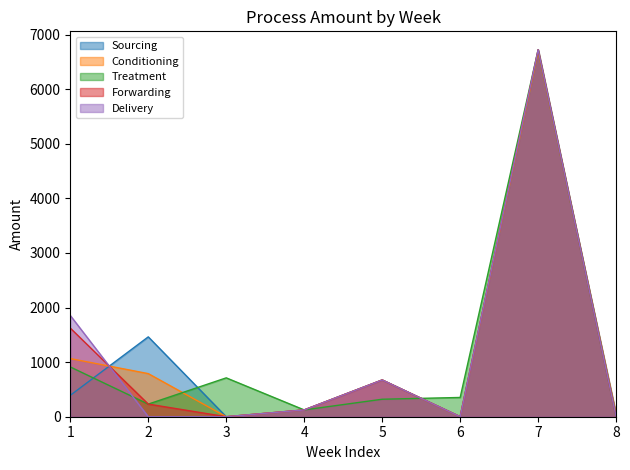

Is the value of Sourcing at 5 greater than the value of Delivery at 8?

Yes